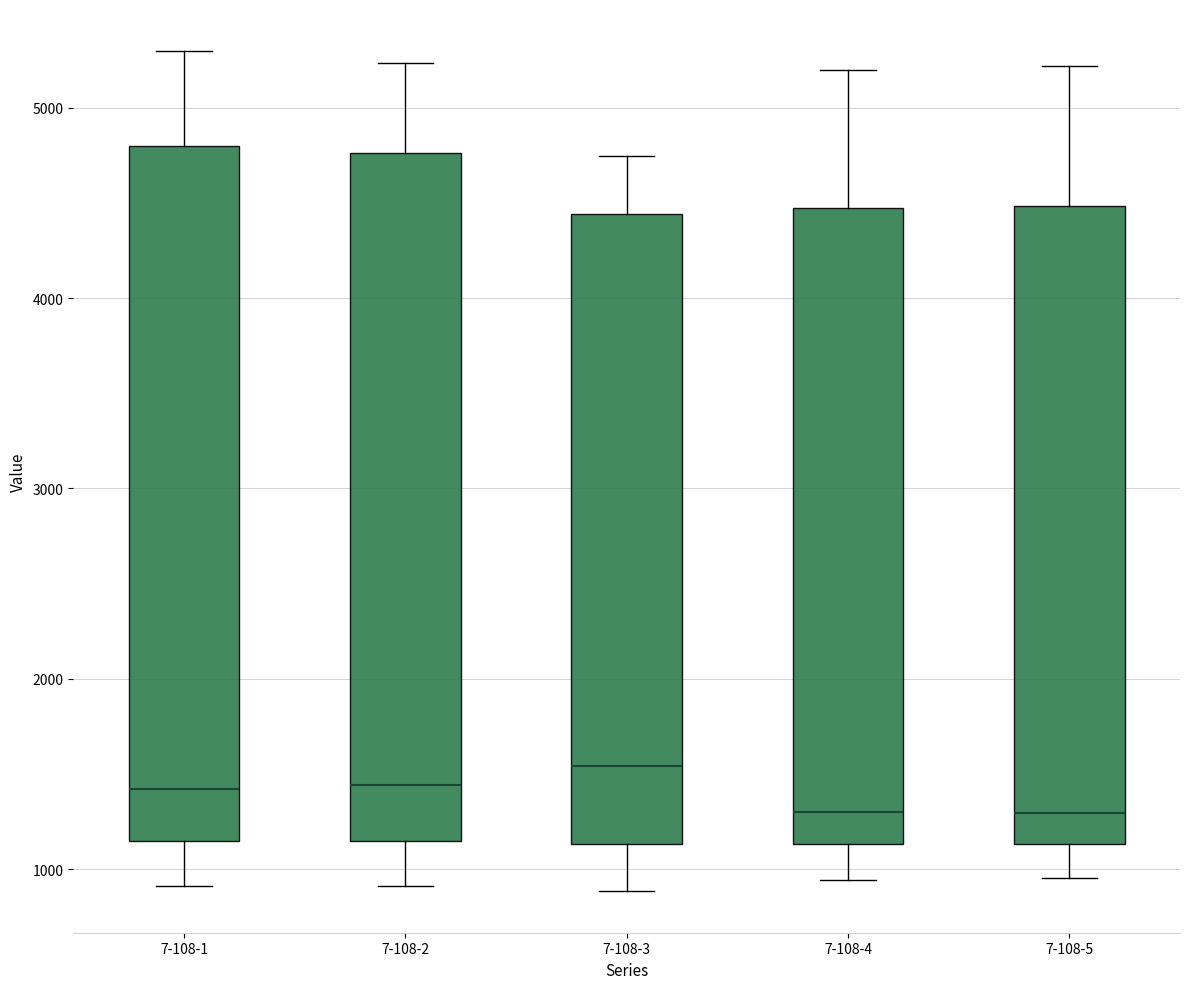

Reading left to right, read every box against the y-axis: the position of its median line, the range the box covers, and the ends of its whiskers. The values are not printed on the chart, so give them approximately, as read against the axis.

7-108-1: median 1400, box 1100 to 4800, whiskers 900 to 5300
7-108-2: median 1400, box 1100 to 4800, whiskers 900 to 5200
7-108-3: median 1500, box 1100 to 4400, whiskers 900 to 4700
7-108-4: median 1300, box 1100 to 4500, whiskers 900 to 5200
7-108-5: median 1300, box 1100 to 4500, whiskers 1000 to 5200